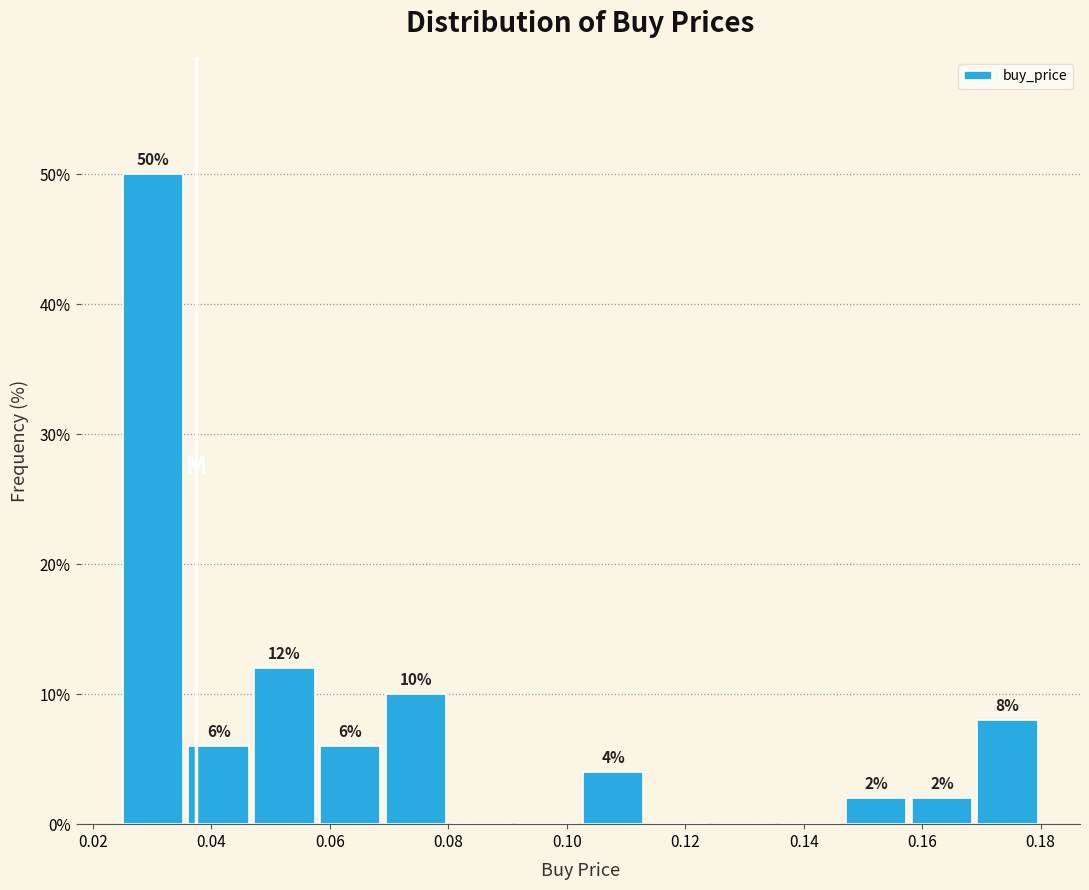

Over which range of the x-axis is the bar tallest?

0.024 to 0.036